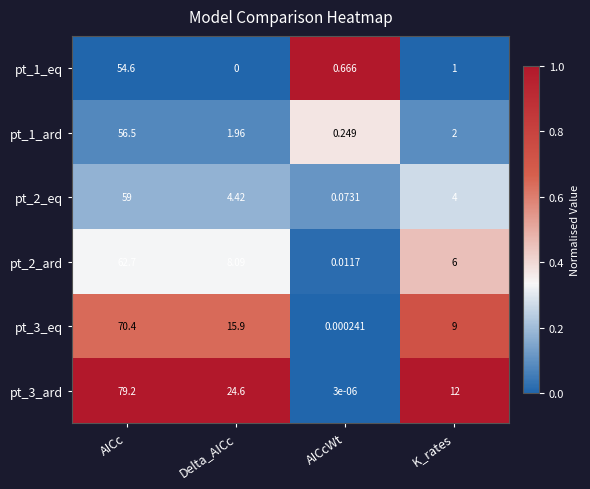

Rank the categories by pt_2_ard value from lowest to highest.

AICcWt, K_rates, Delta_AICc, AICc